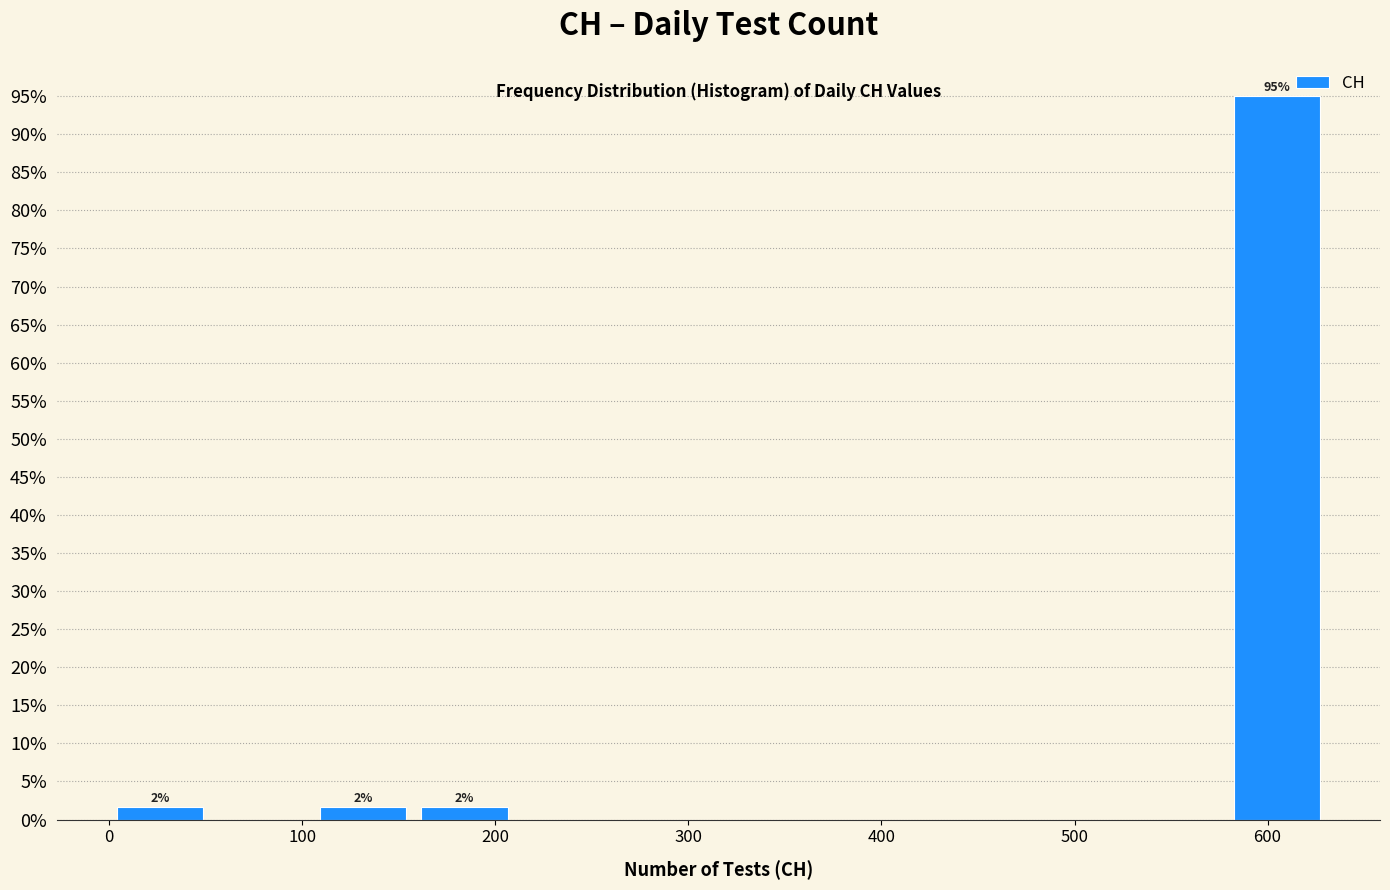

Over which range of the x-axis is the bar tallest?

580 to 630